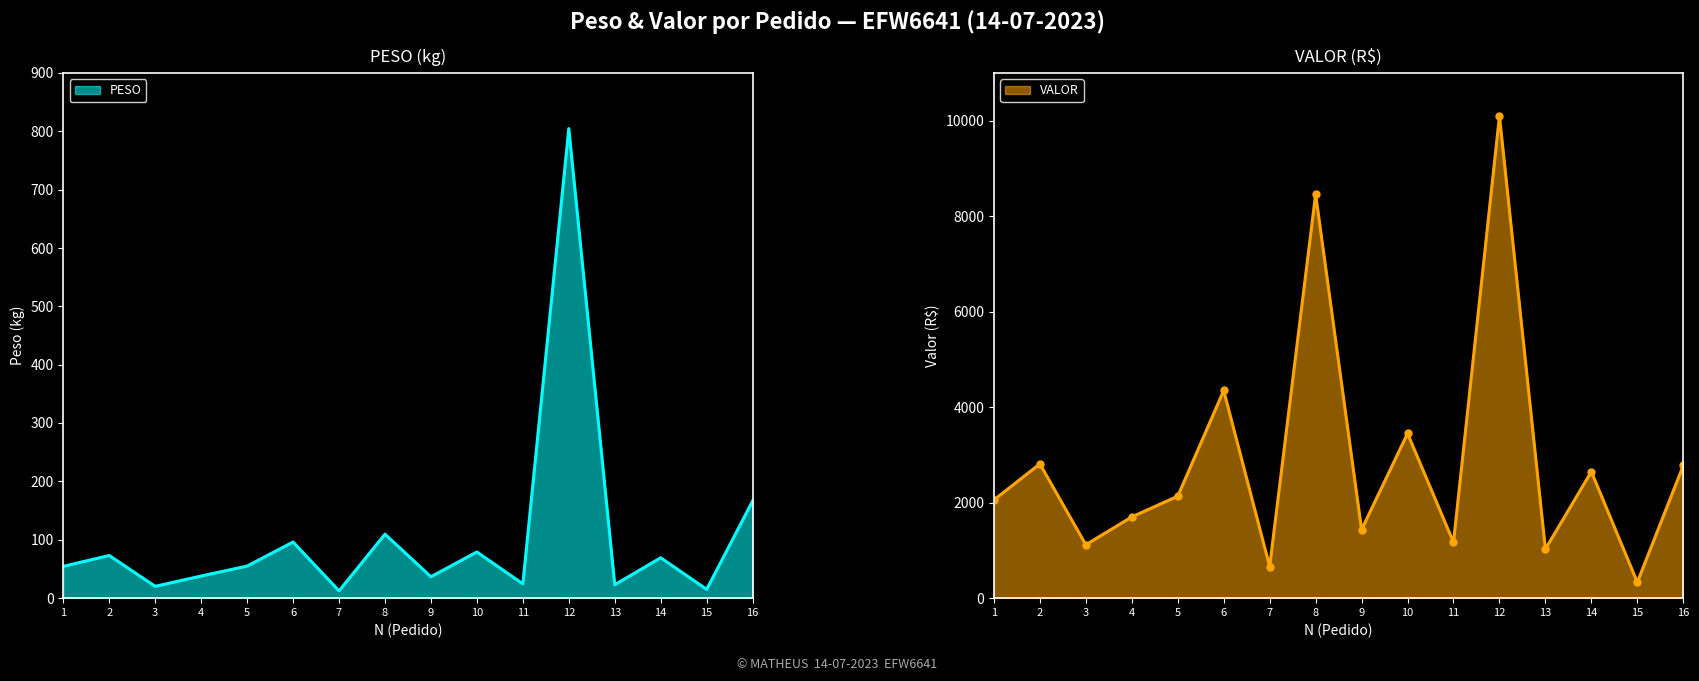

At how many categories does at least one series exceed 1911?

9